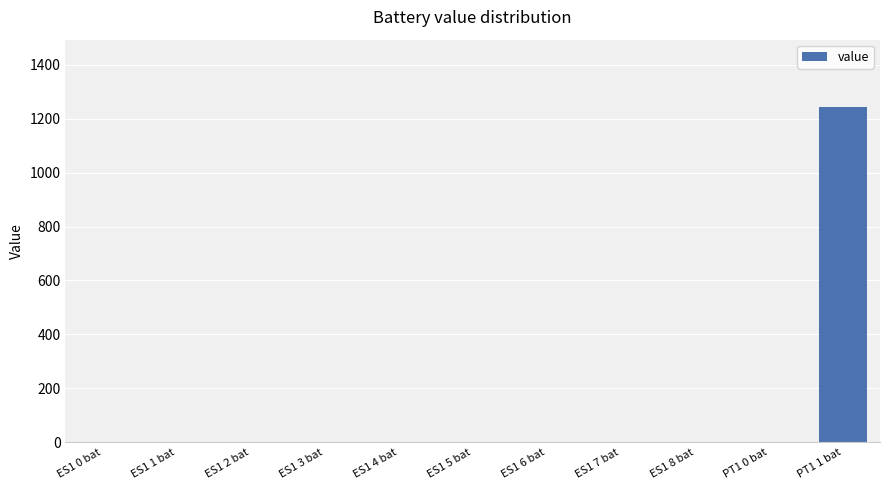

Which category has the highest value across all series?

PT1 1 bat